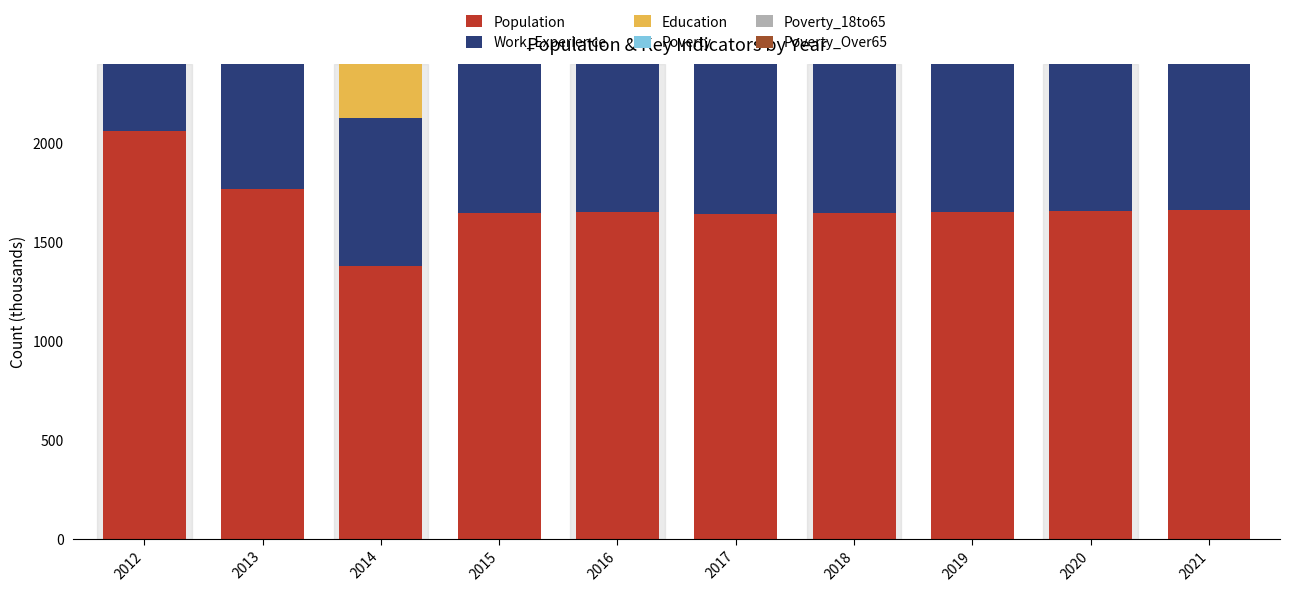

Reading left to right, what are all the values shown in this chart?

Population: 2062	1771	1377	1647	1652	1644	1649	1654	1658	1663
Work_Experience: 762	782	750	778	757	757	758	760	762	763
Education: 686	721	672	700	686	684	686	688	690	693
Poverty: 212	219	220	204	198	201	204	206	209	211
Poverty_18to65: 108	120	107	97	88	89	91	92	94	95
Poverty_Over65: 17	24	28	34	33	33	34	35	36	37